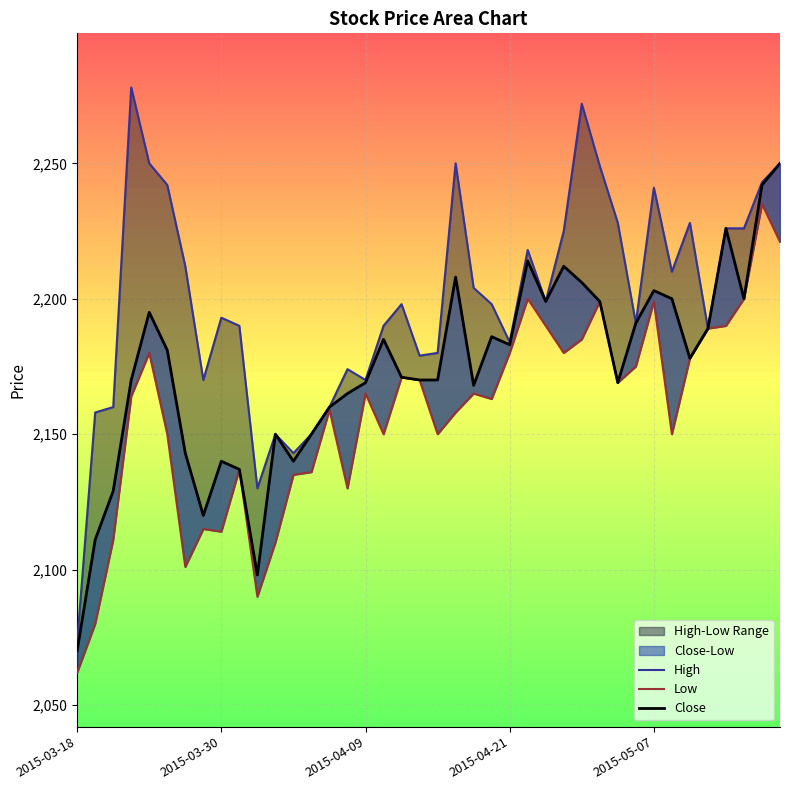

Rank the series by their average value, from highest to lowest.

High, Close, Low